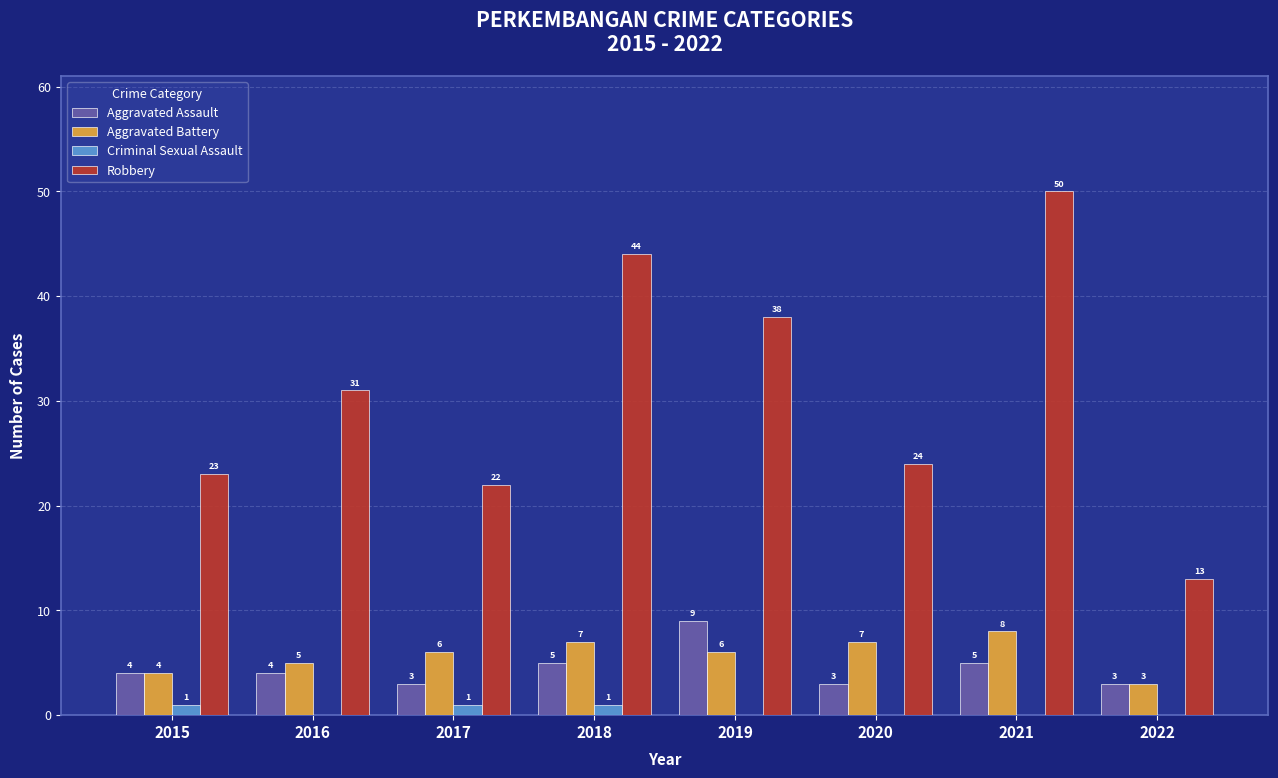

What are all the series names shown in the legend?

Aggravated Assault, Aggravated Battery, Criminal Sexual Assault, Robbery